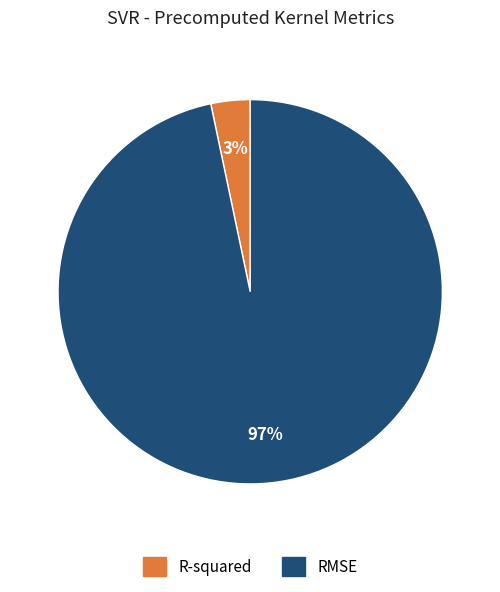

Does RMSE represent more than half of the total?

Yes